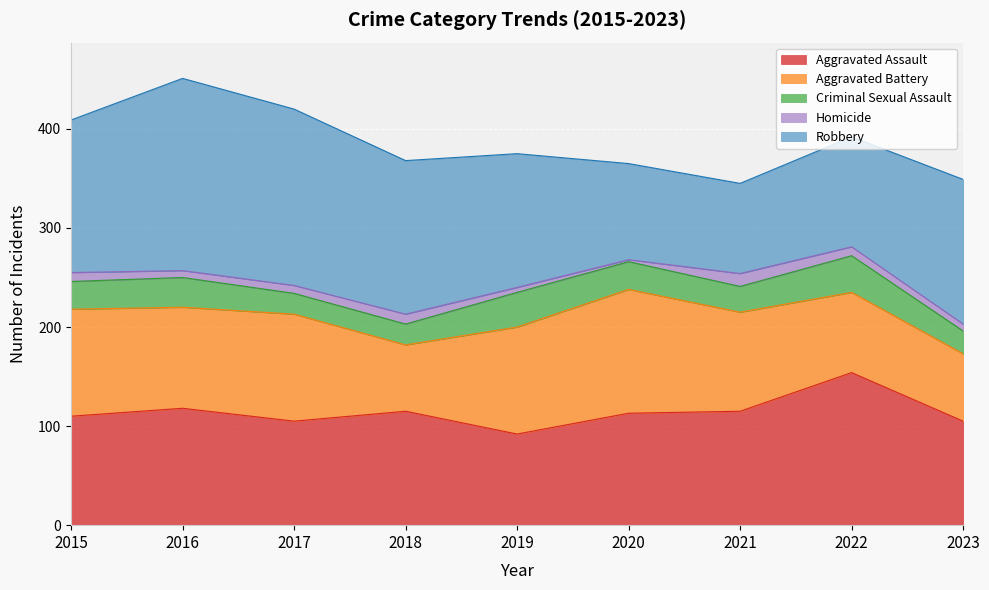

What is the difference between the maximum and minimum values in the Aggravated Assault series?

62